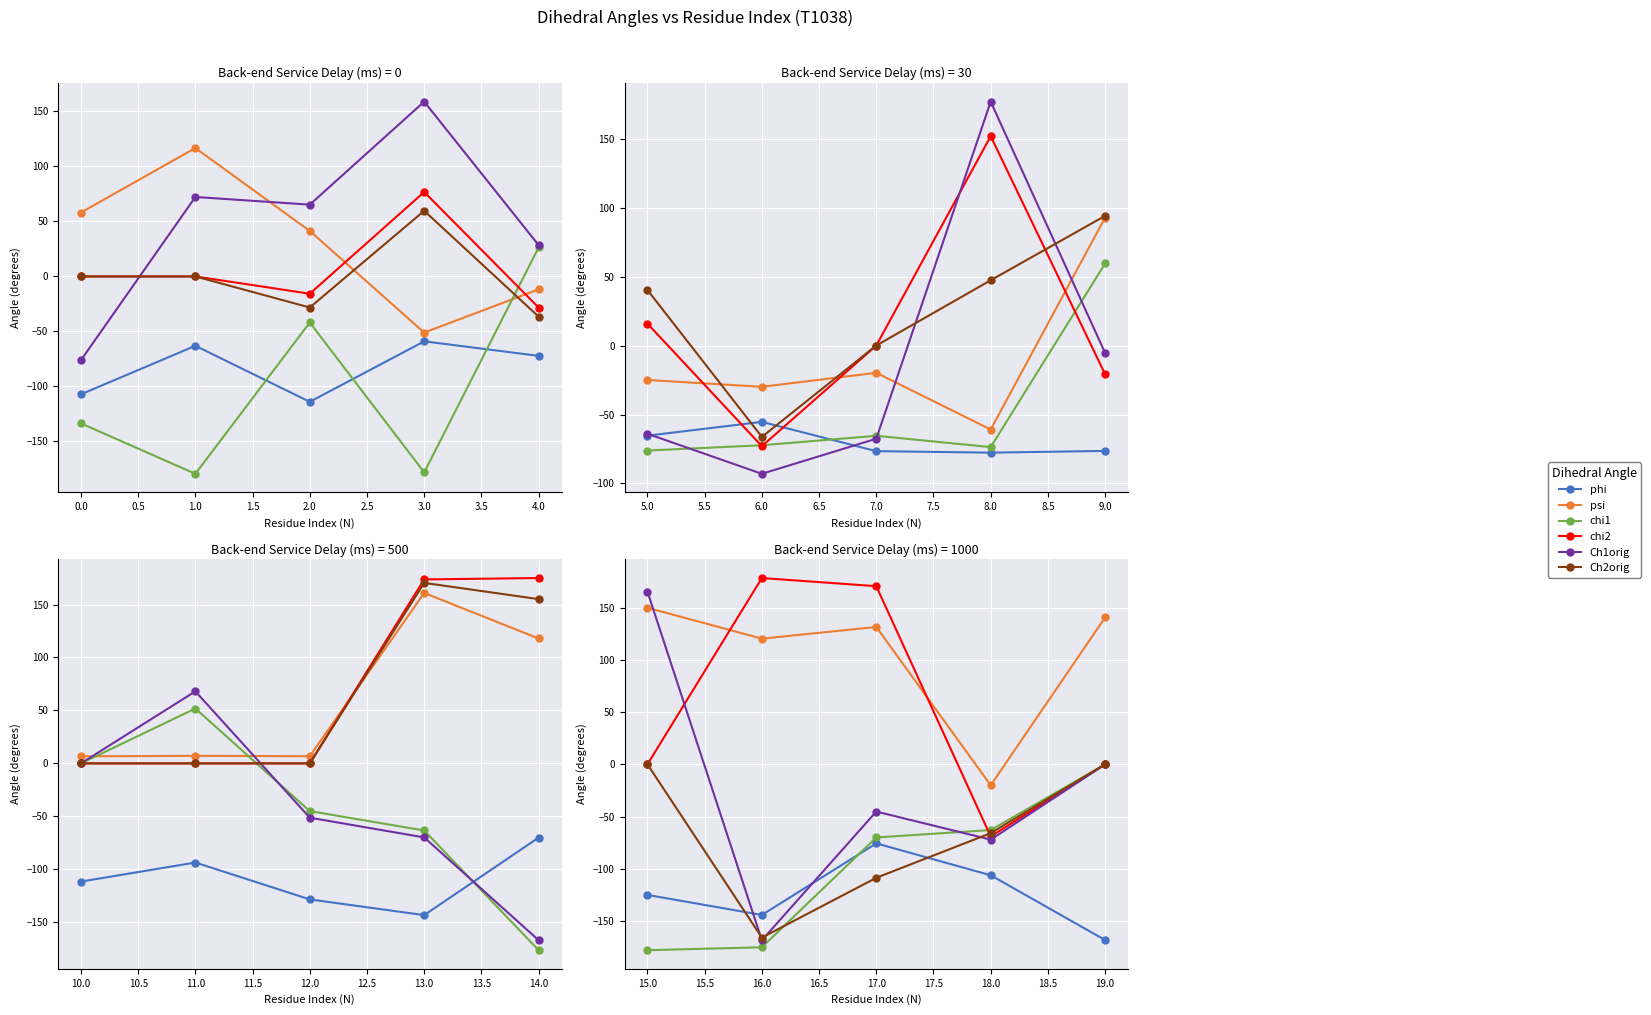

How many categories are shown in the chart?

5